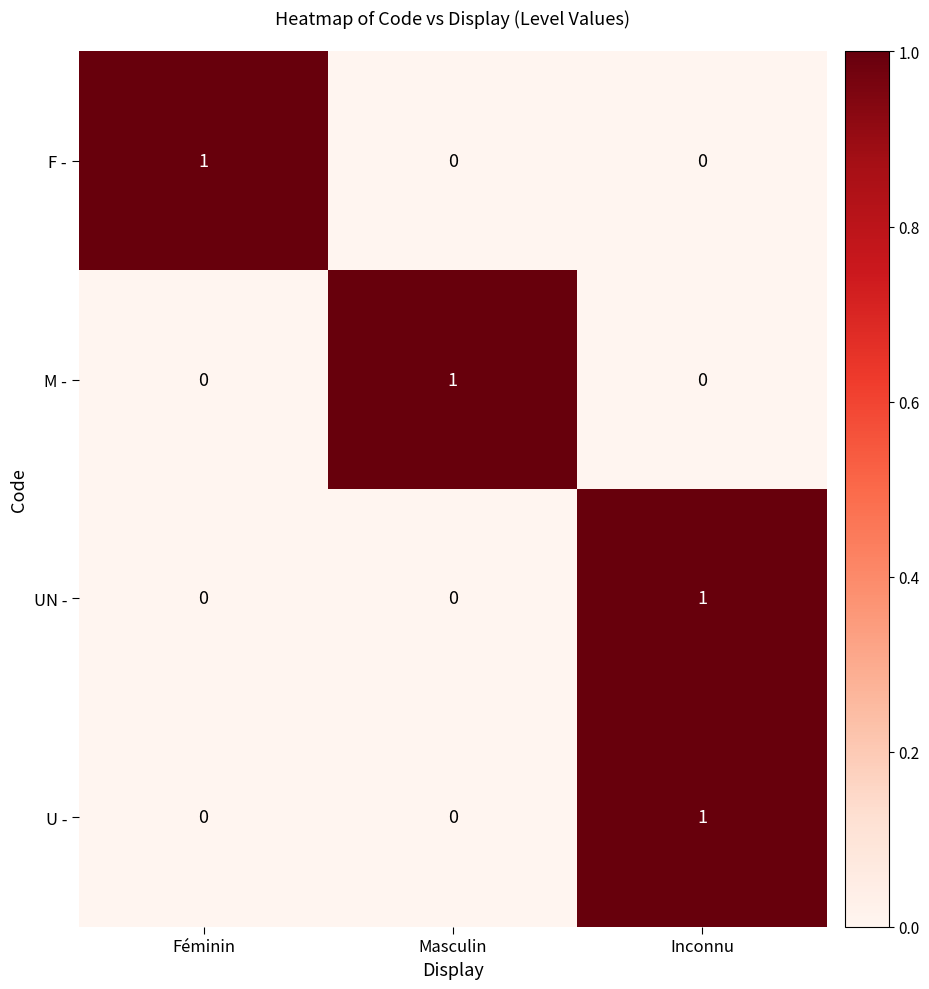

How many distinct data groups are displayed?

4